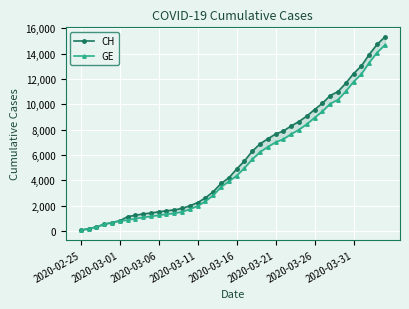

Count the number of data series in this chart.

2